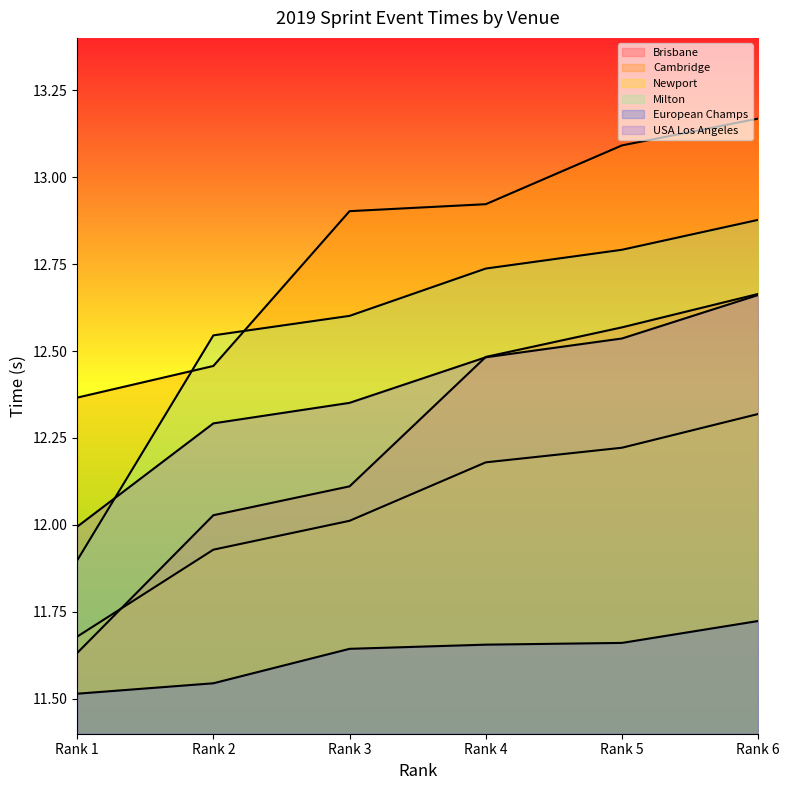

List the series in order of their peak value, lowest first.

European Champs, Newport, USA Los Angeles, Brisbane, Milton, Cambridge